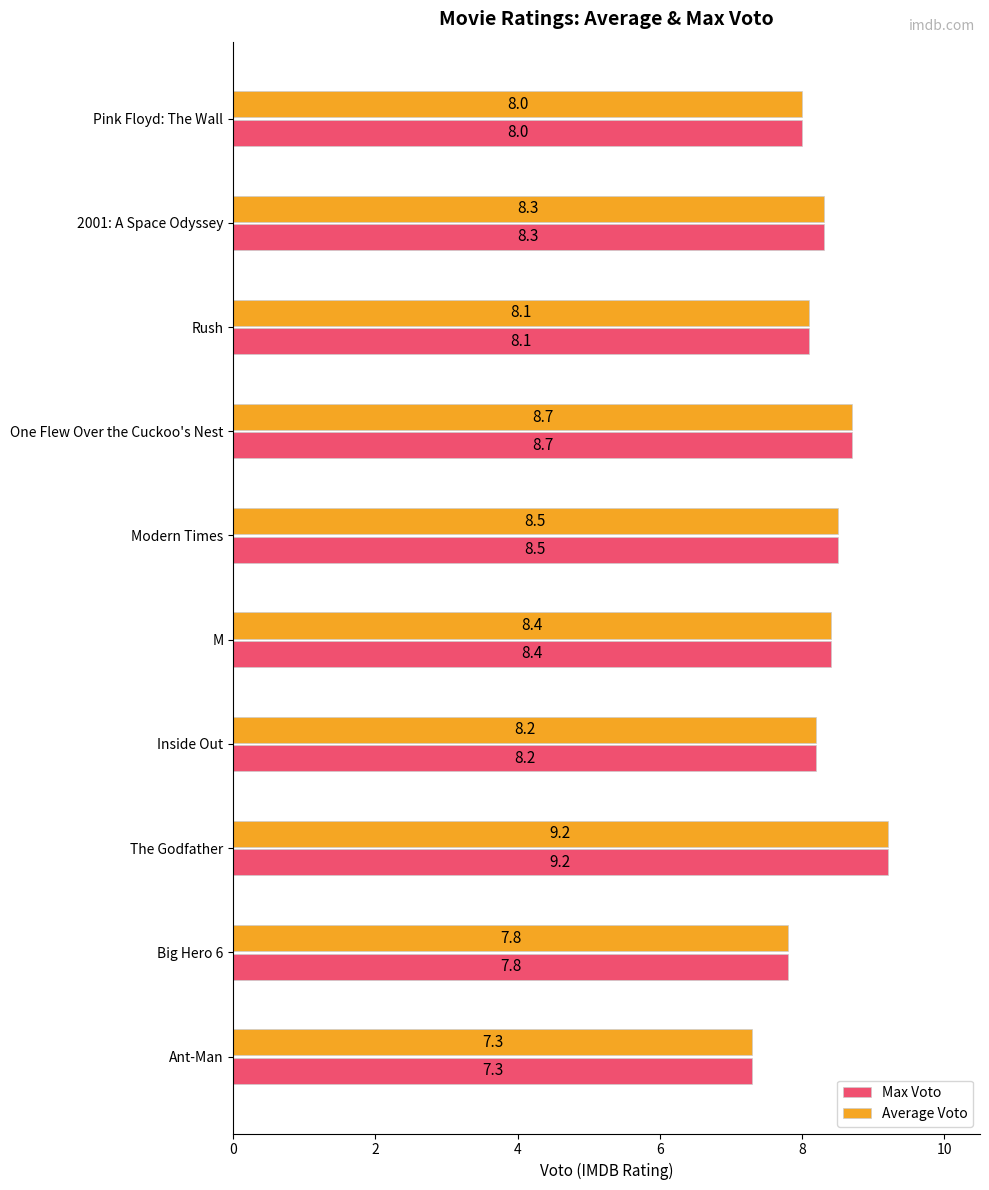

How many categories are shown in the chart?

10